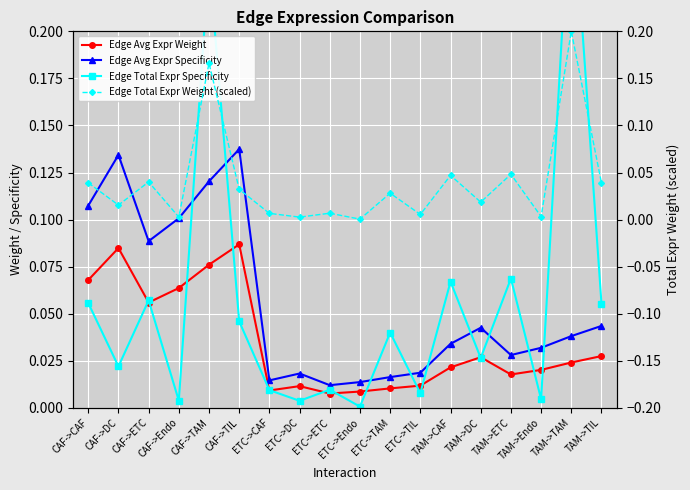

What is the label of the 1st point from the right?

TAM->TIL